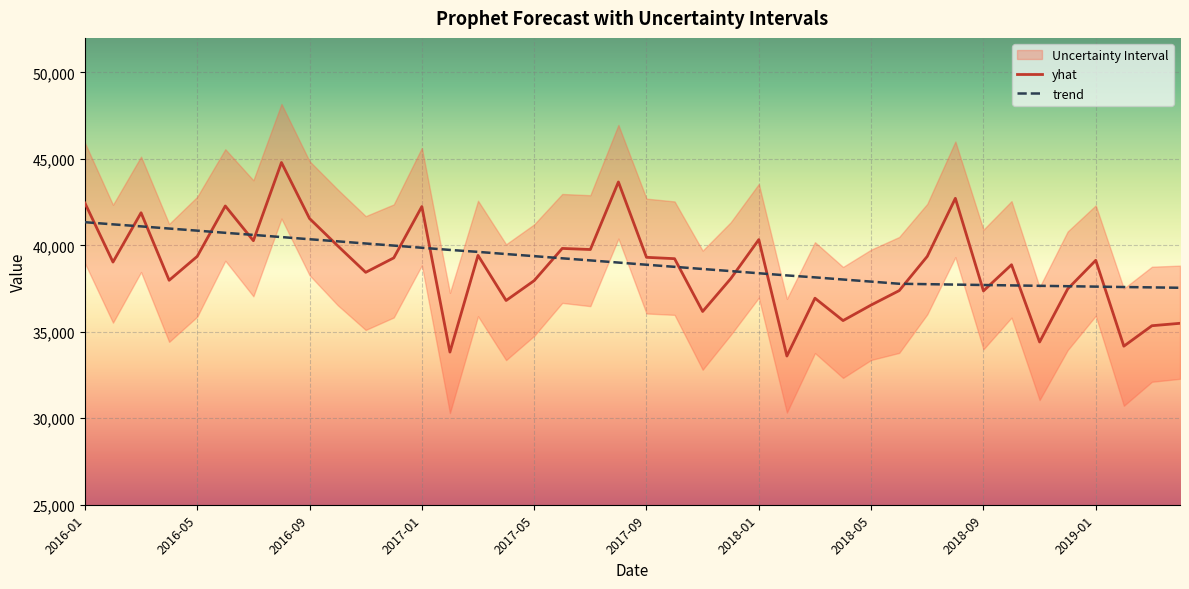

The trend series shows 41215.8 at 2016-02. True or false?

True